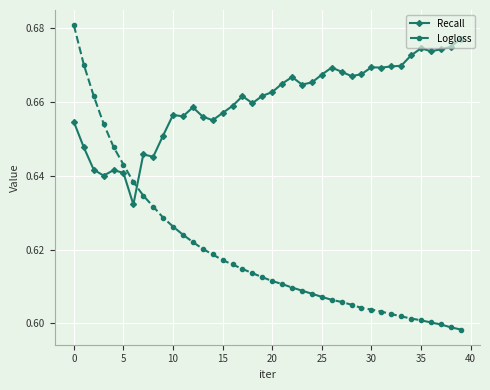

Count the number of categories in the chart.

40